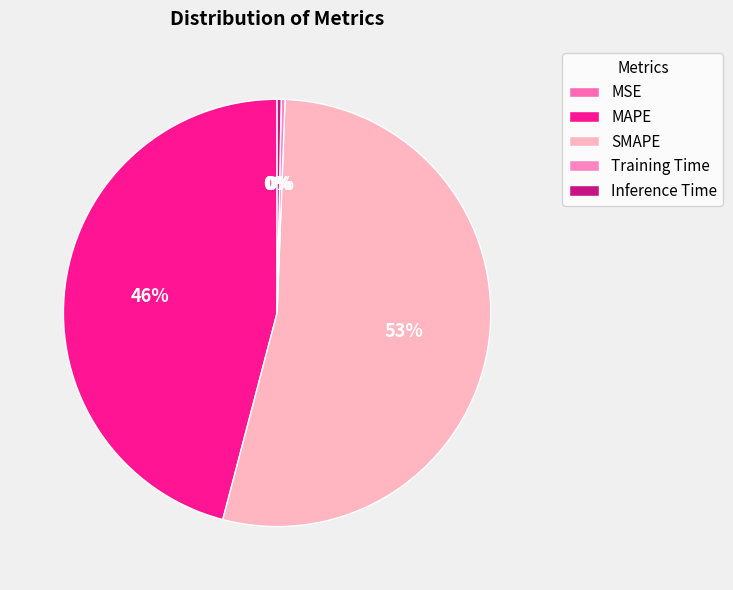

What percentage is the SMAPE slice, to the nearest percent?

53%